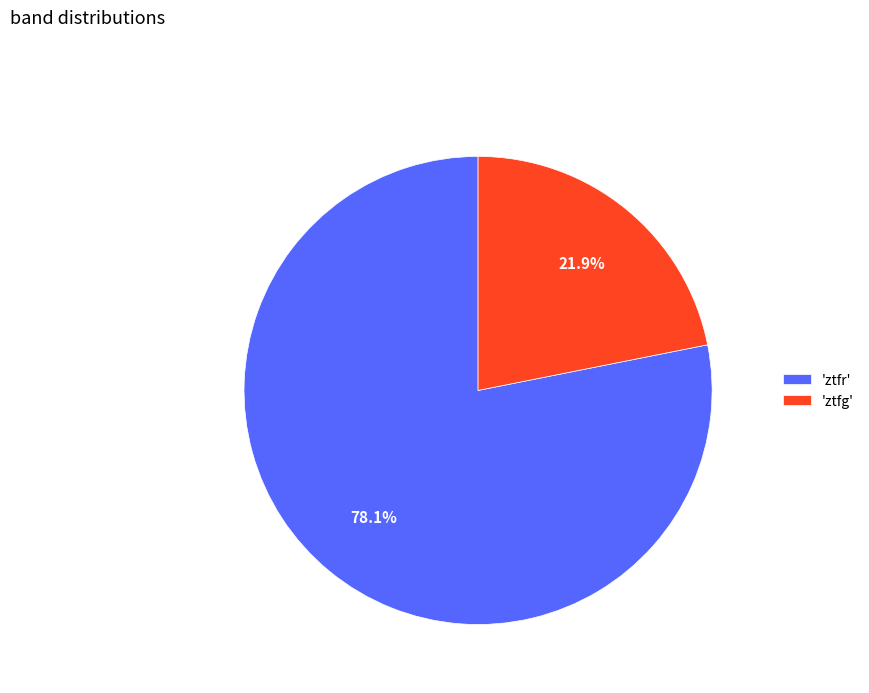

Is the sum of 'ztfg' and 'ztfr' greater than half?

Yes